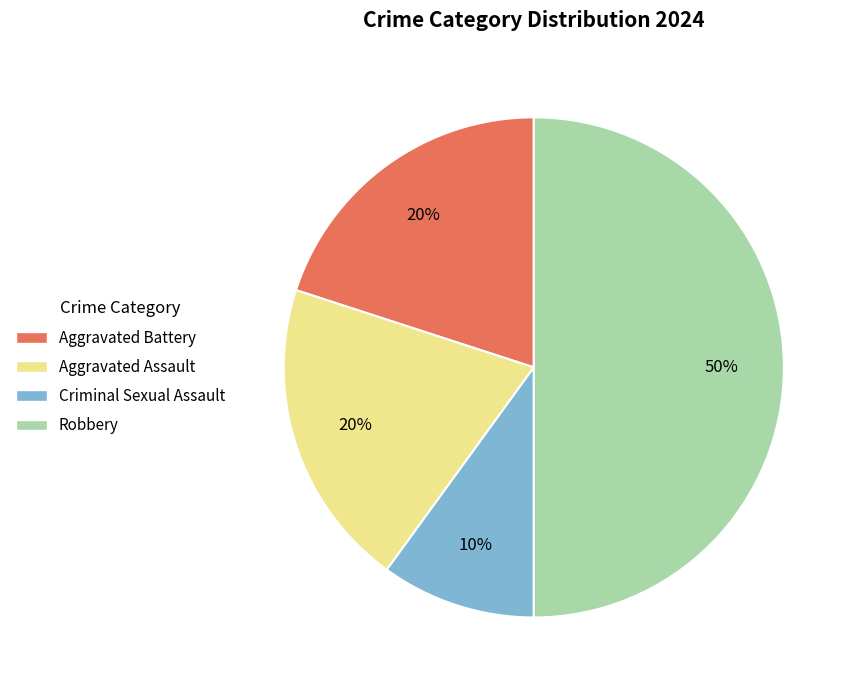

Is it true that Criminal Sexual Assault is 10% of the pie?

True